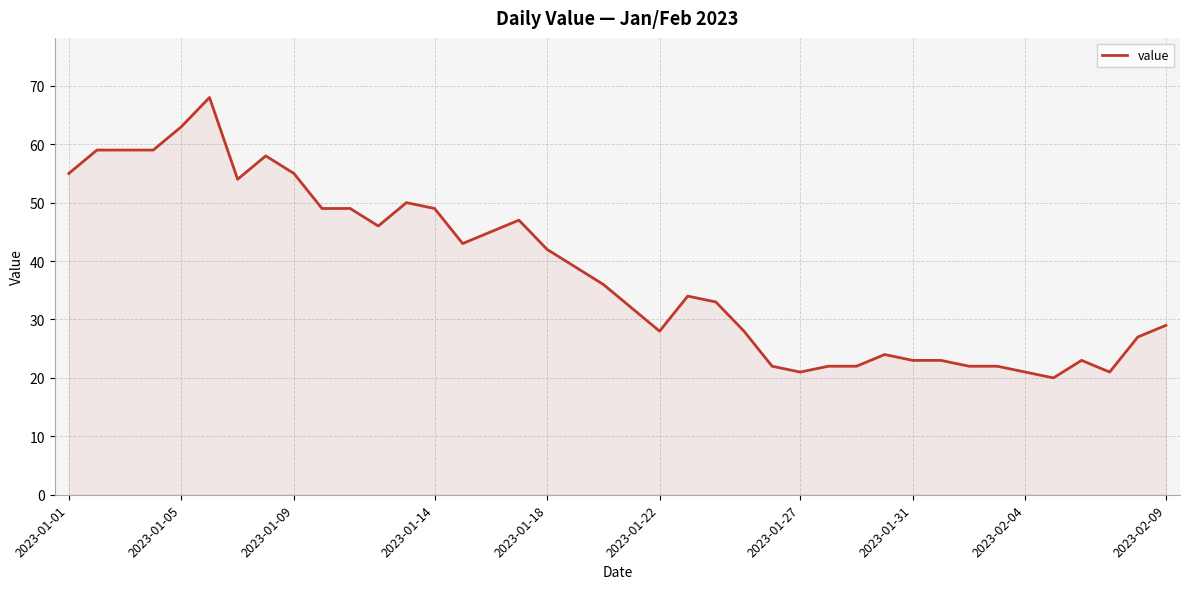

What is the maximum value shown in the chart?

68